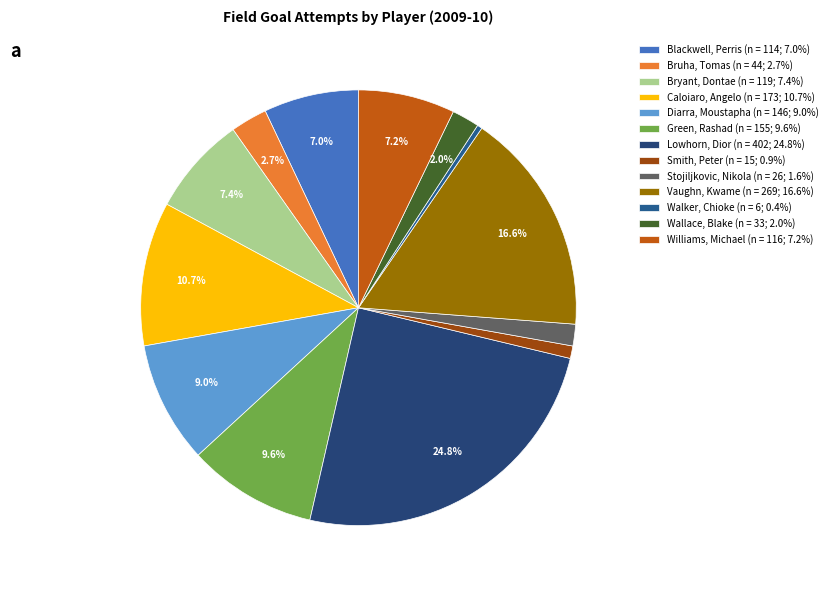

Which category has the smallest portion of the pie?

Walker, Chioke